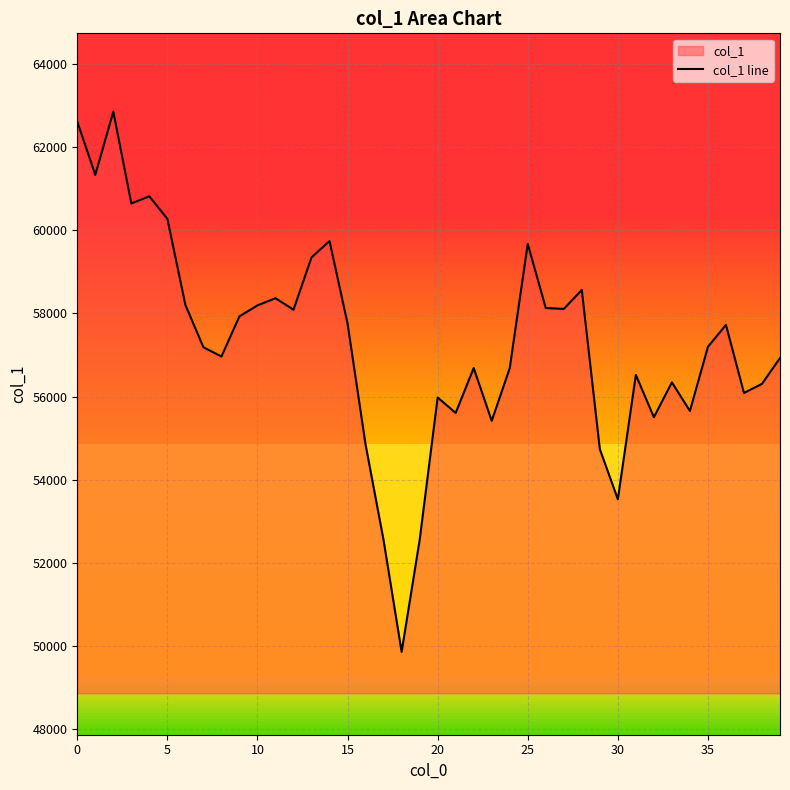

The value at 20 is 55978. True or false?

True